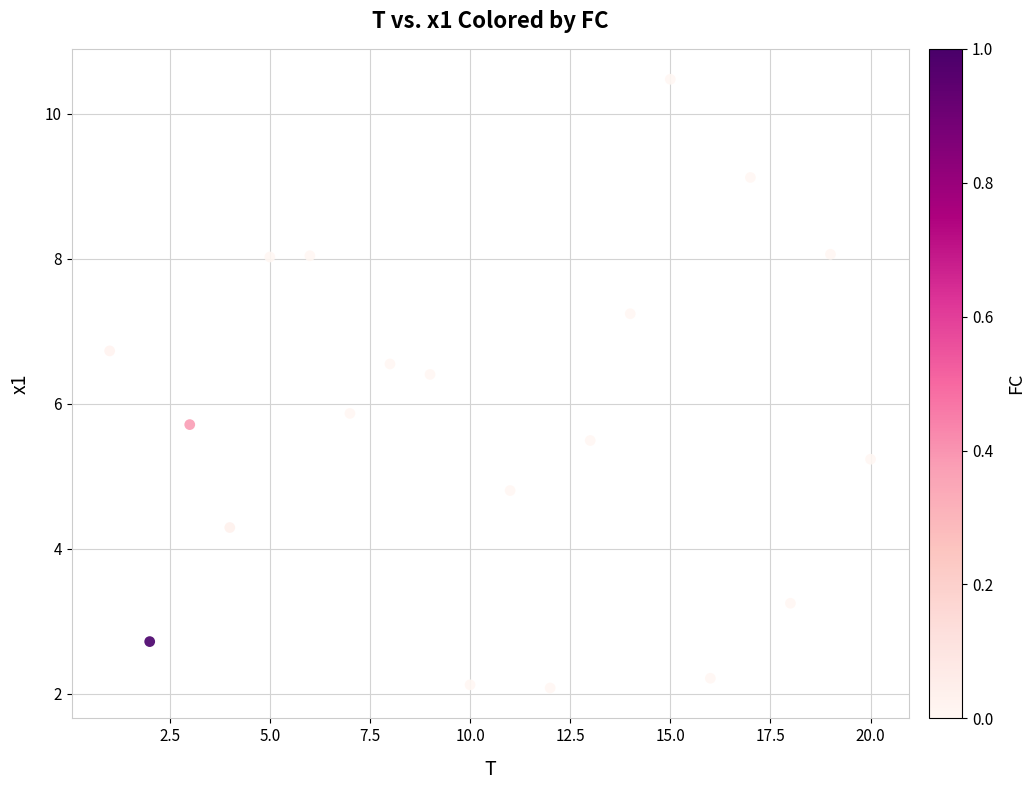

What Y value in the scatter plot is closest to 6?

5.9